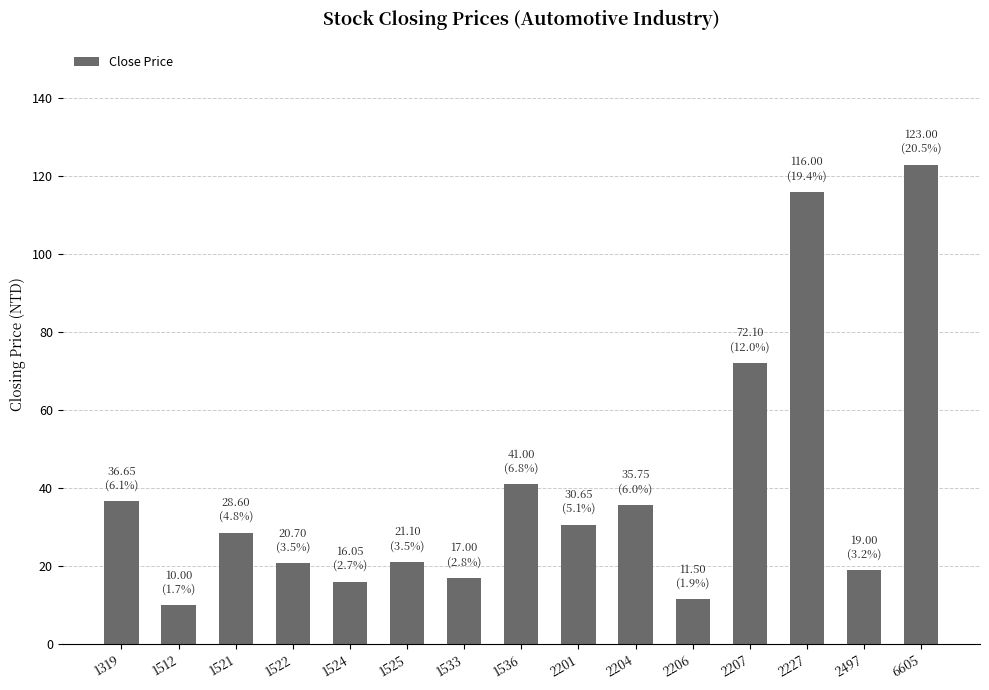

Does the chart contain stacked bars?

No